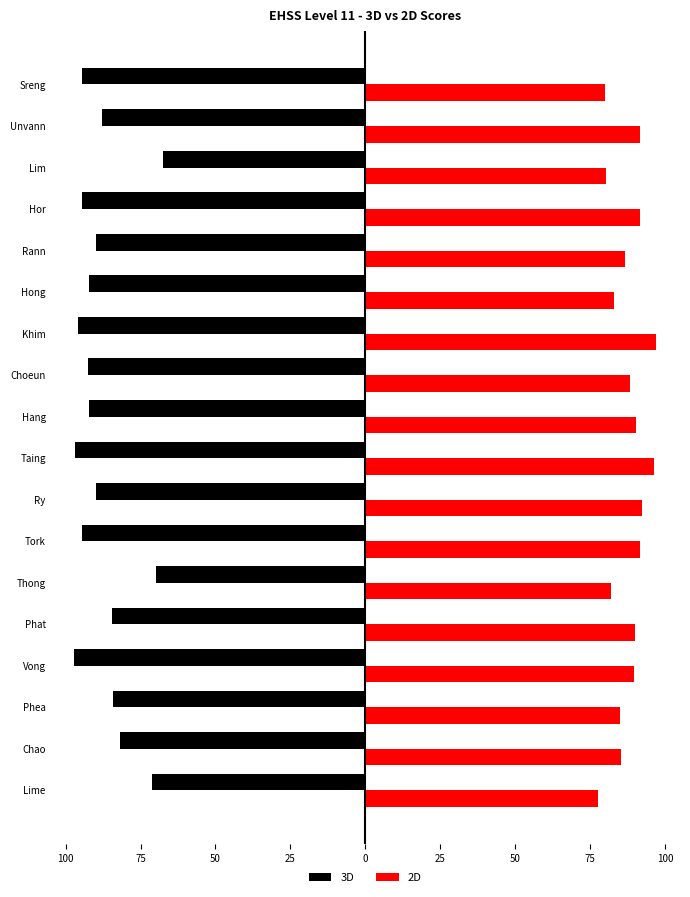

What are all the series names shown in the legend?

3D, 2D